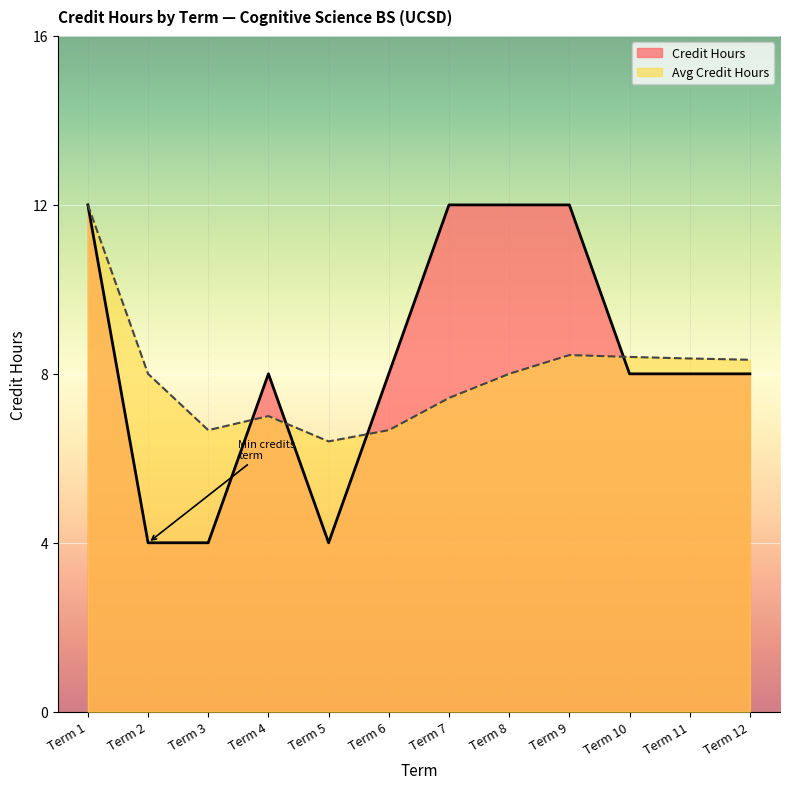

True or false: the data shows 11 at Term 10.

False